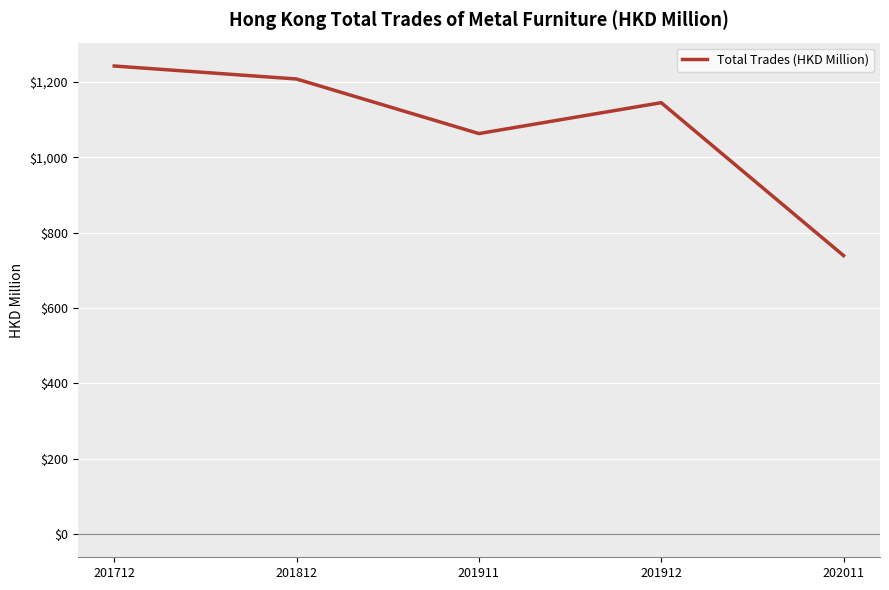

Which category has the lowest value across all series?

202011